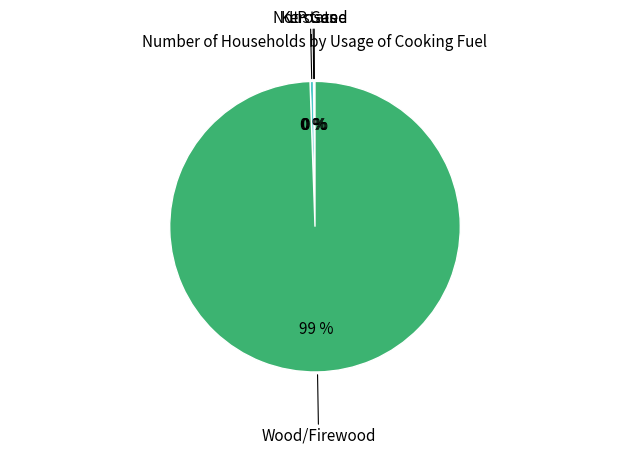

Does any single category account for the majority?

Yes